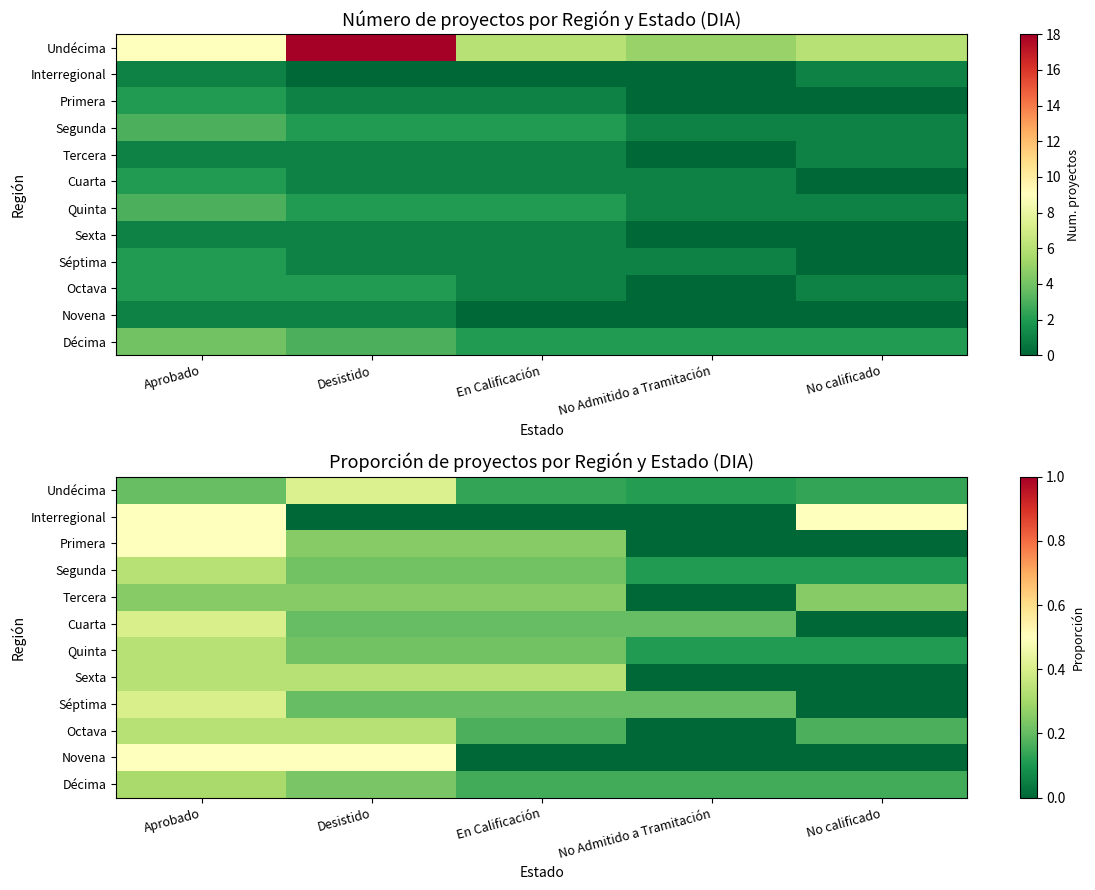

What is the difference between the maximum and second lowest values in the Séptima series?

0.2